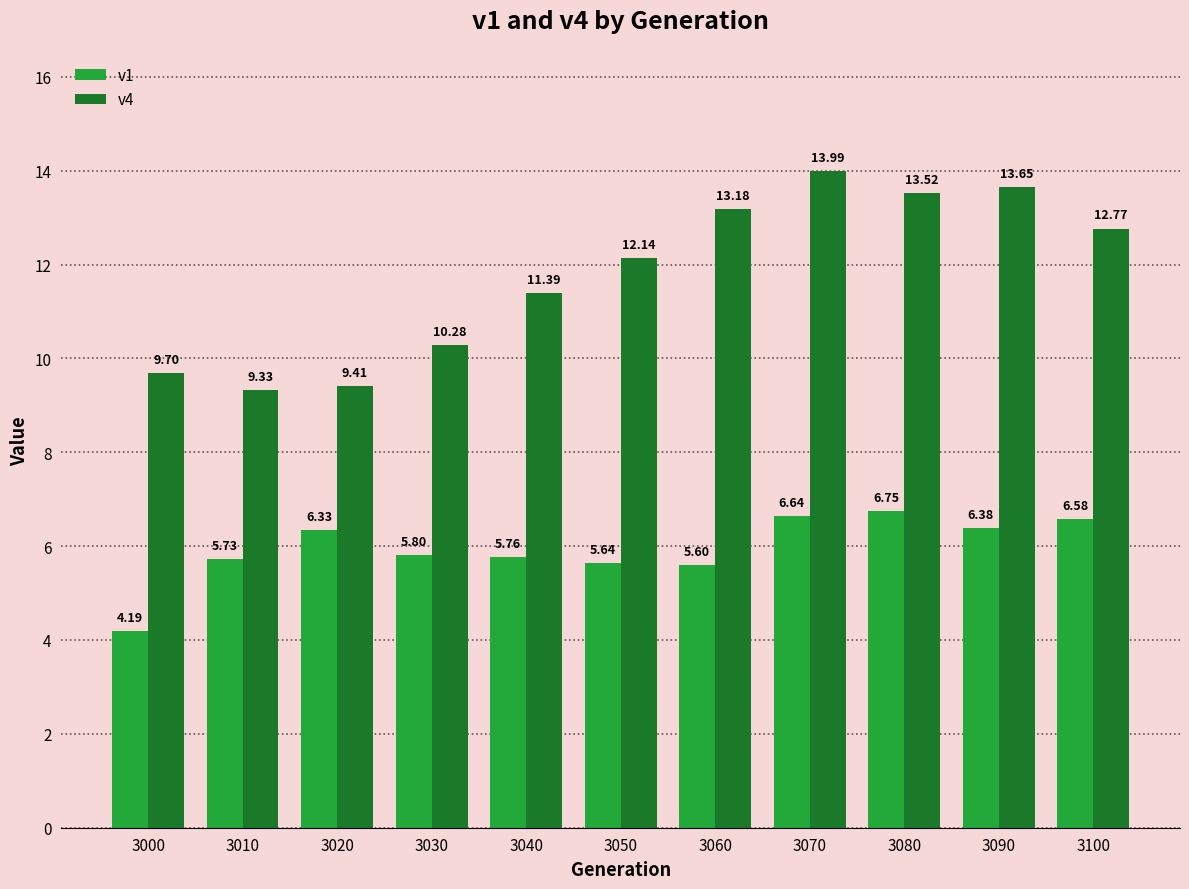

What are all the series names shown in the legend?

v1, v4